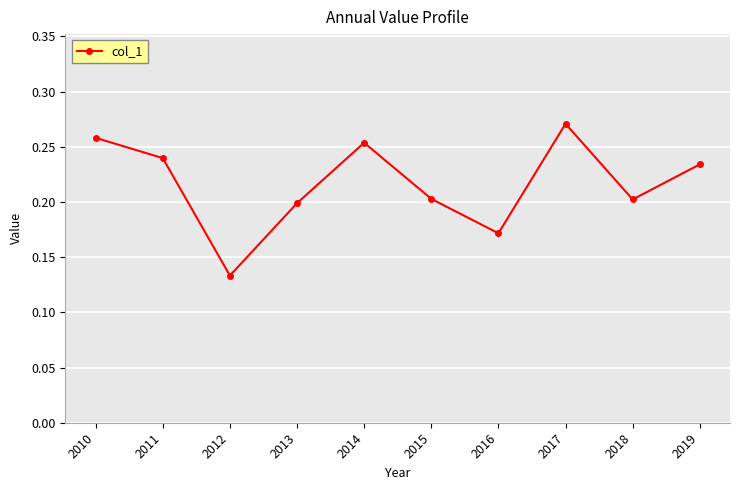

Between 2015 and 2012, which is larger?

2015